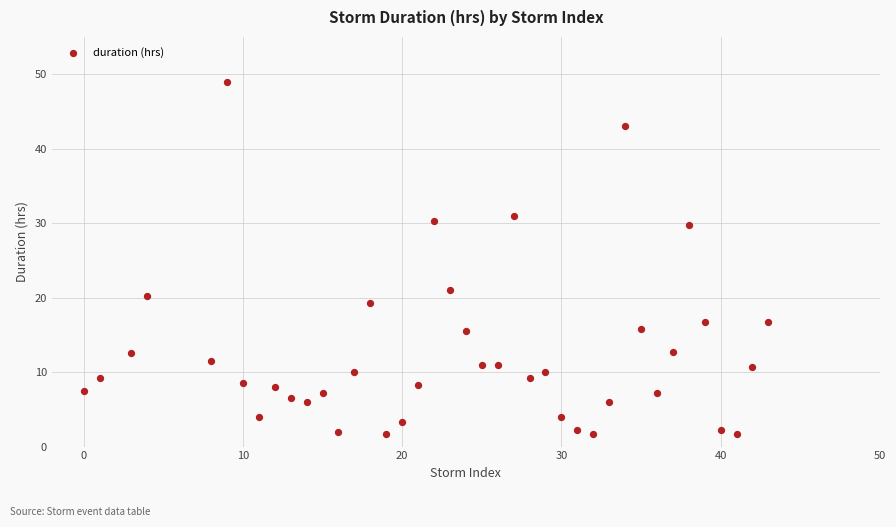

What is the range of X values (max minus min)?

43.0